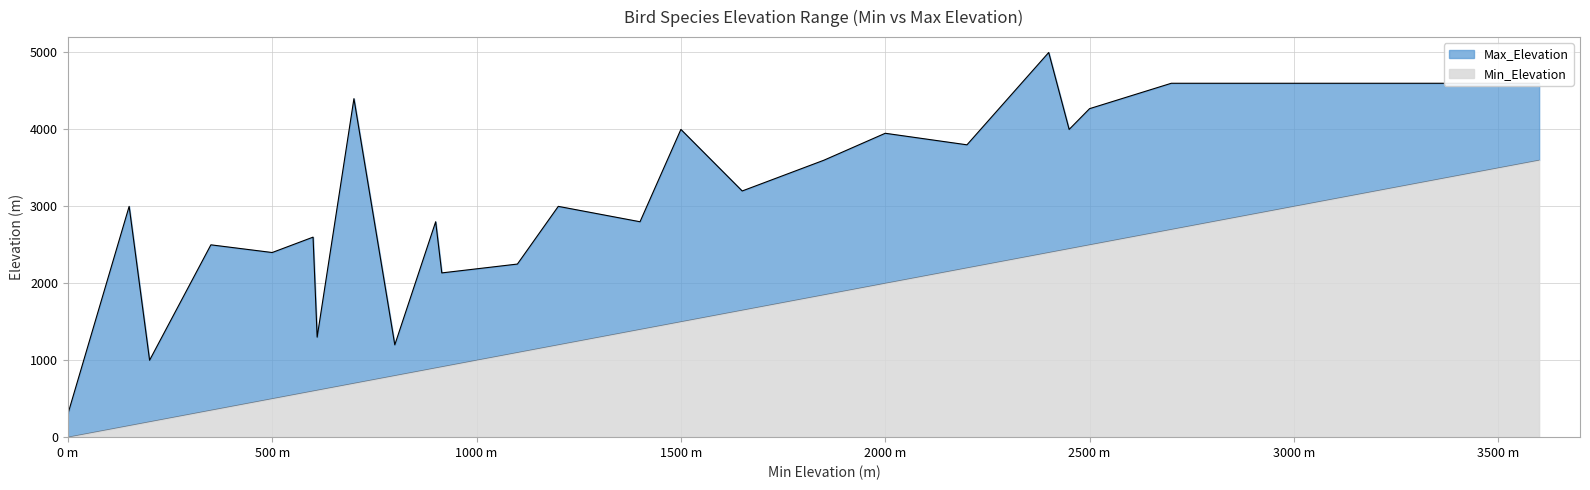

Reading right to left, transcribe all the data shown in this chart.

Min_Elevation: 3600	3000	2700	2500	2450	2400	2200	2000	1850	1650	1500	1400	1200	1100	915	900	800	700	610	600	500	350	200	150	0
Max_Elevation: 4600	4600	4600	4270	4000	5000	3800	3950	3600	3200	4000	2800	3000	2250	2135	2800	1200	4400	1300	2600	2400	2500	1000	3000	300